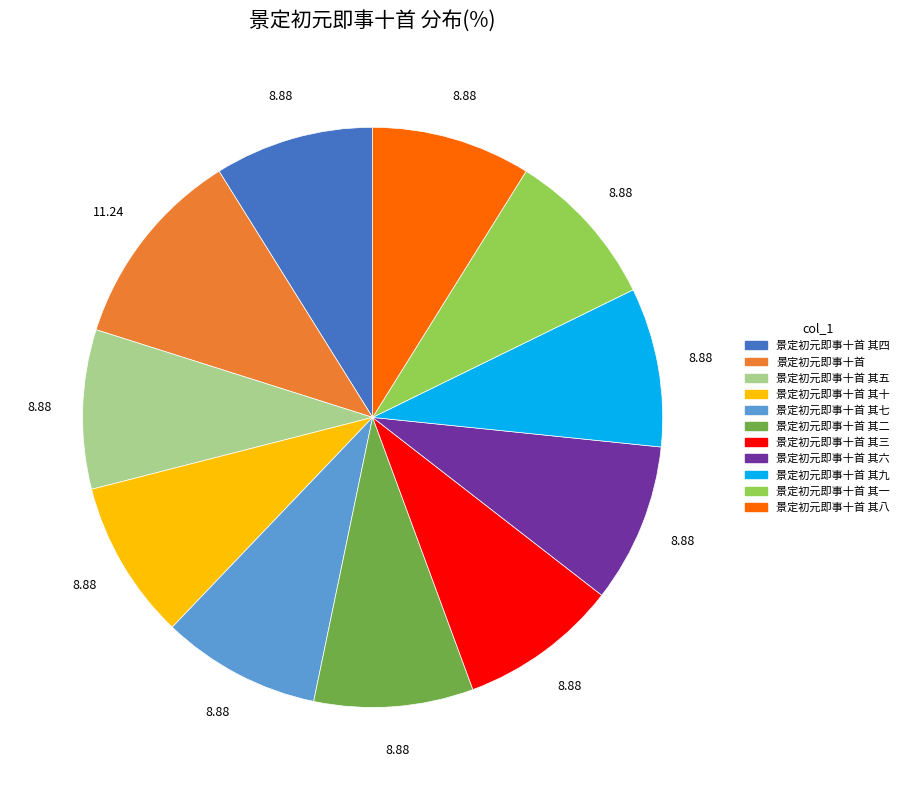

Does any single category account for the majority?

No